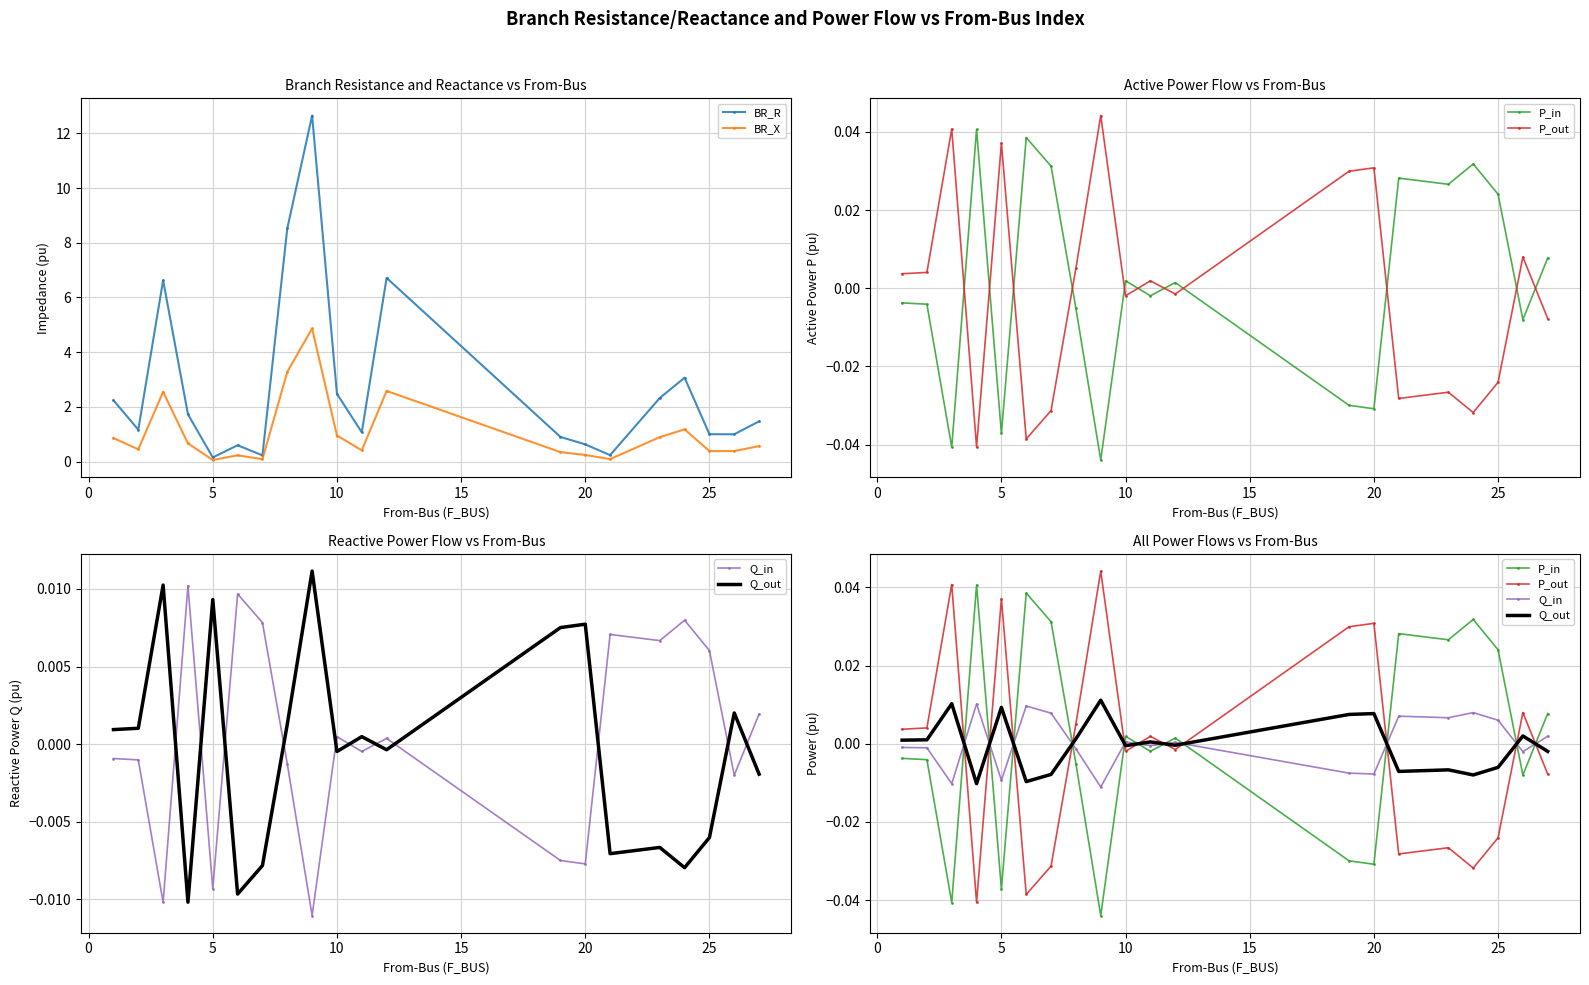

True or false: BR_R has more than 1 interior local peaks.

True